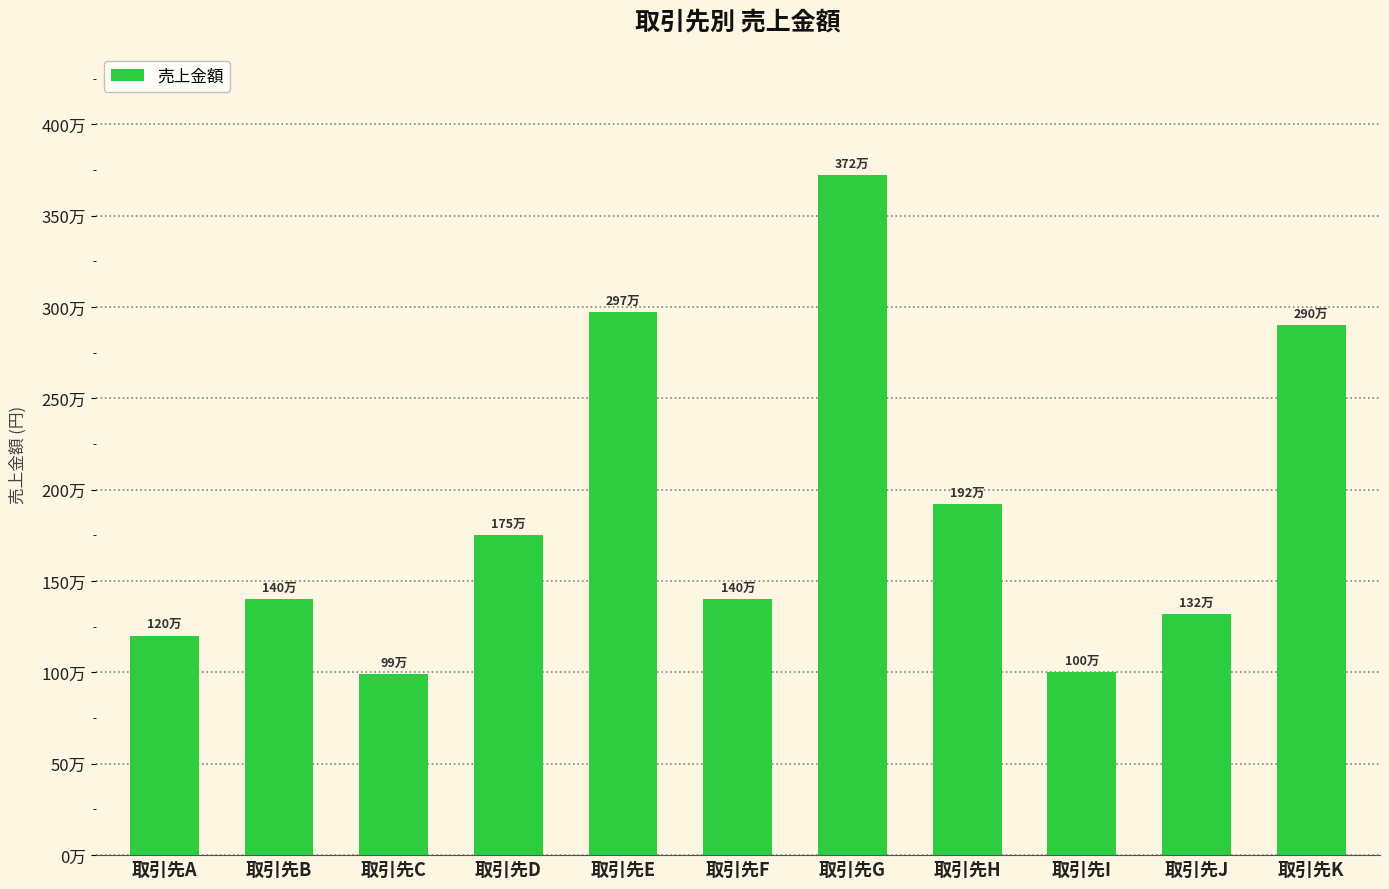

Which has a higher value, 取引先E or 取引先D?

取引先E